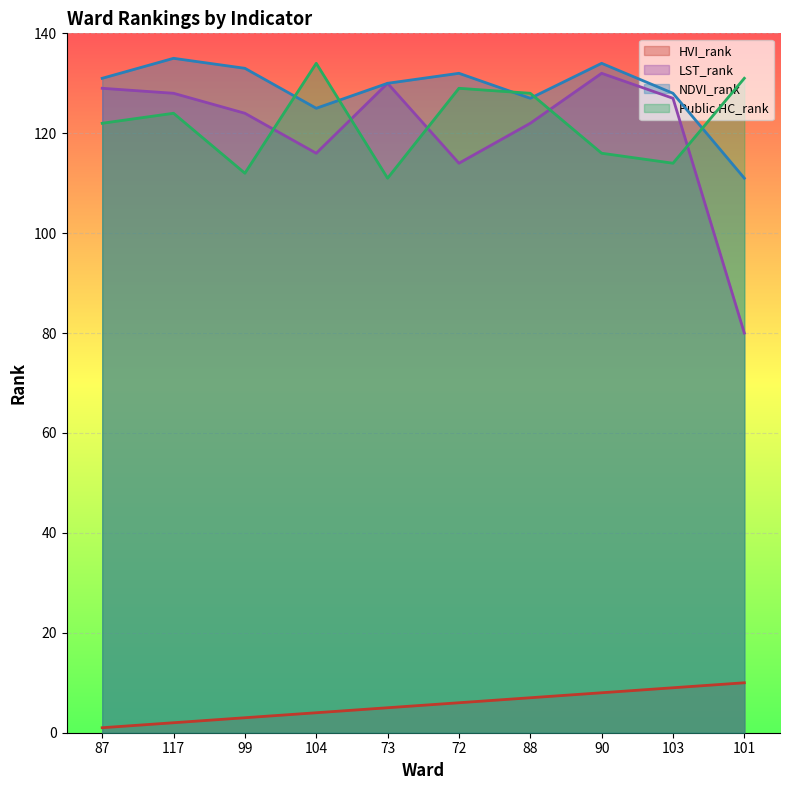

How many lines are shown in the chart?

4